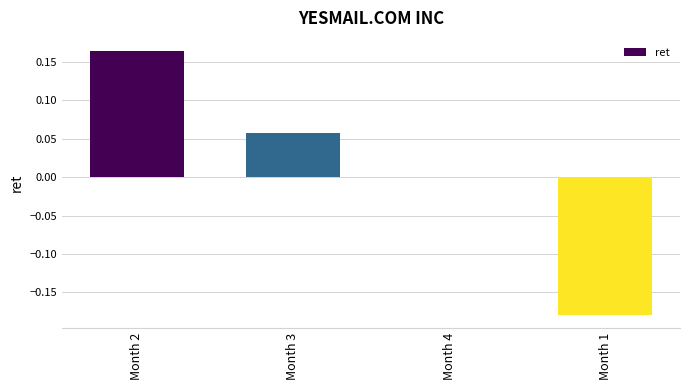

What is the change in value from Month 2 to Month 1?

-0.3